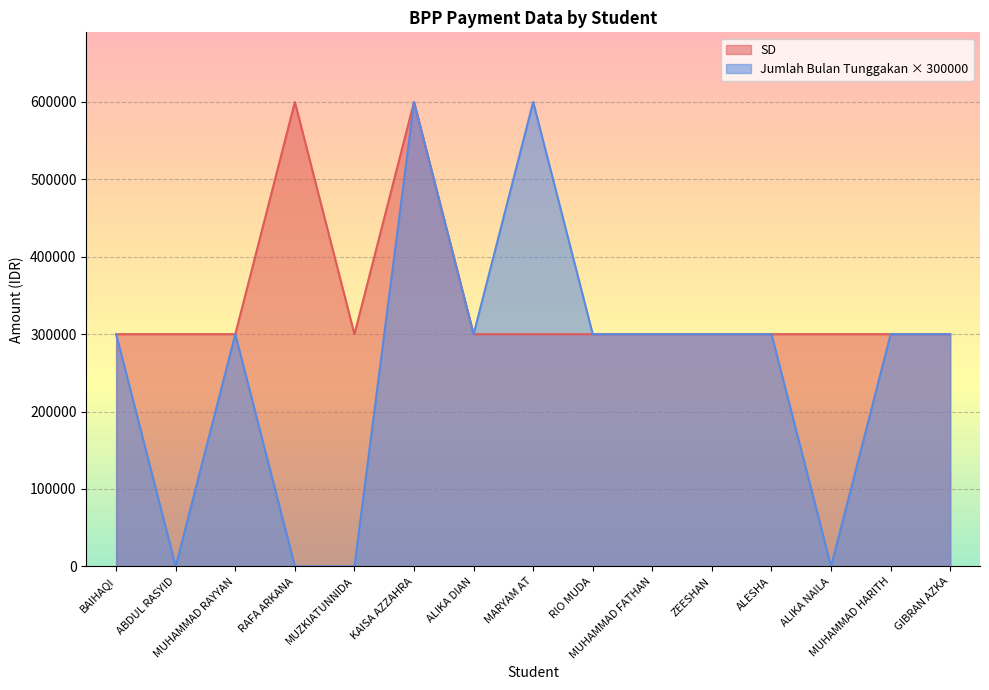

What are all the series names shown in the legend?

SD, Jumlah Bulan Tunggakan × 300000